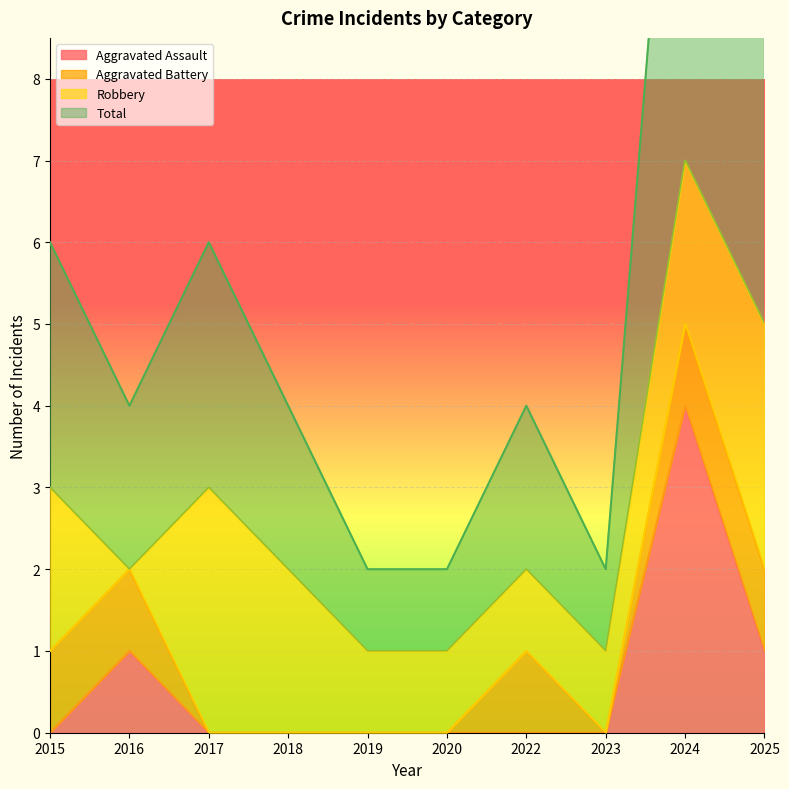

Which category has the lowest value in the Total series?

2019